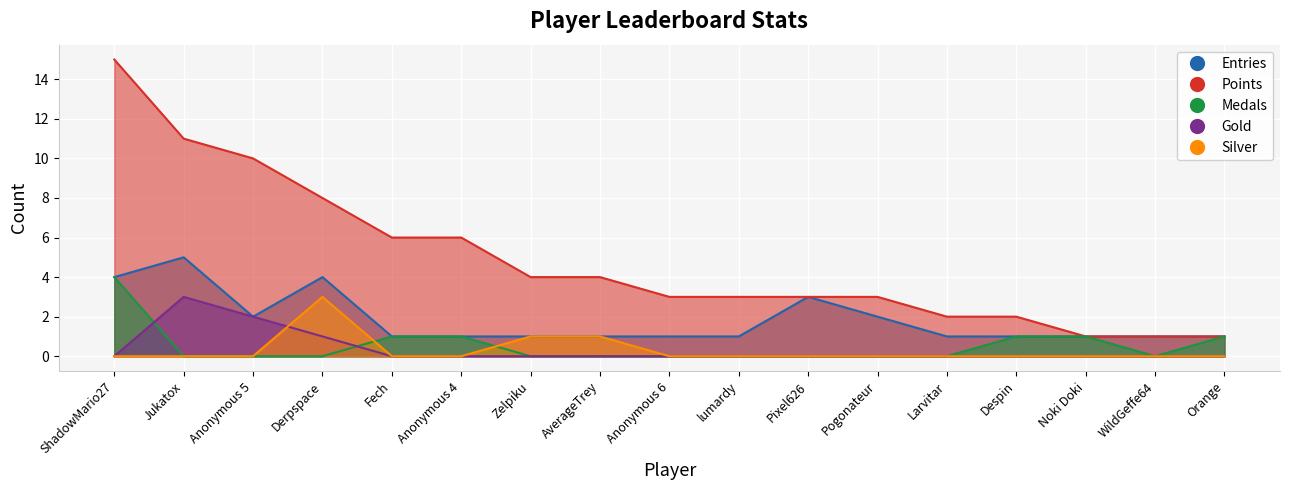

Which has a higher value, Derpspace or Pogonateur?

Derpspace